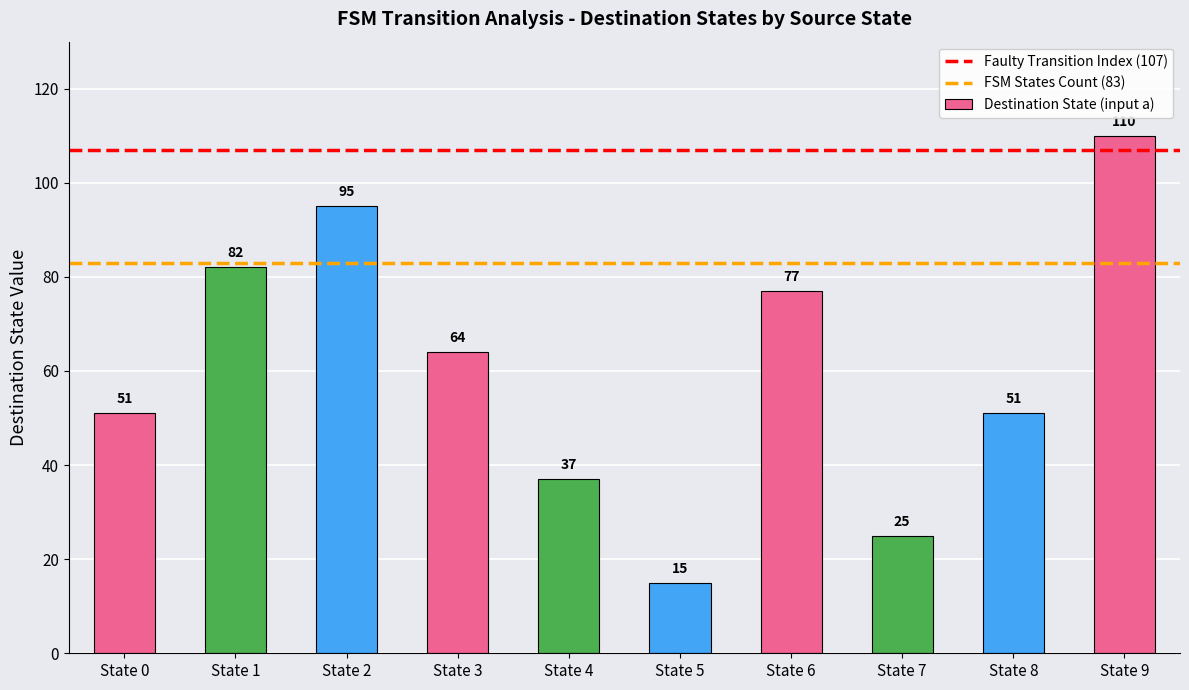

Are the bars horizontal?

No